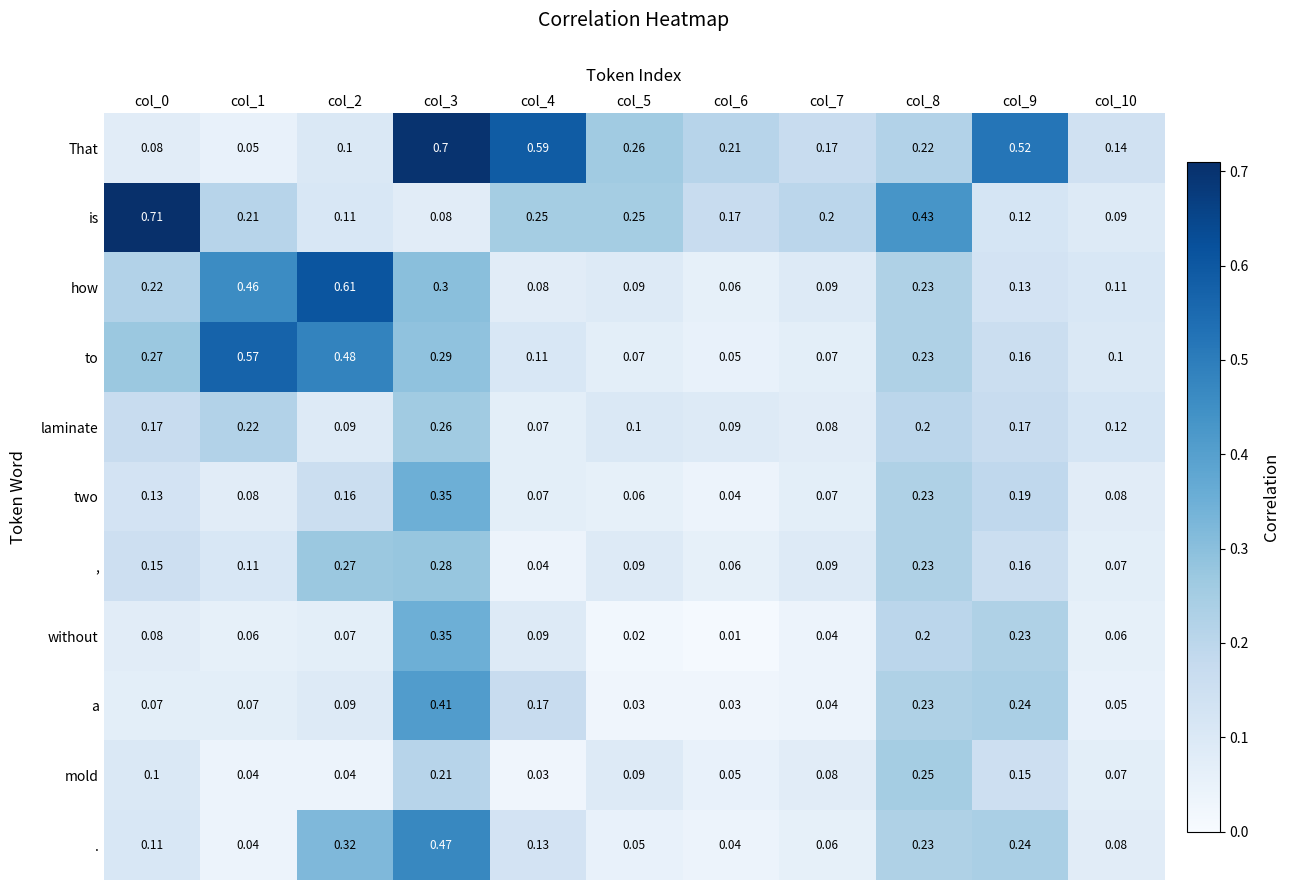

Between col_2 and col_8, which series saw the biggest shift?

how